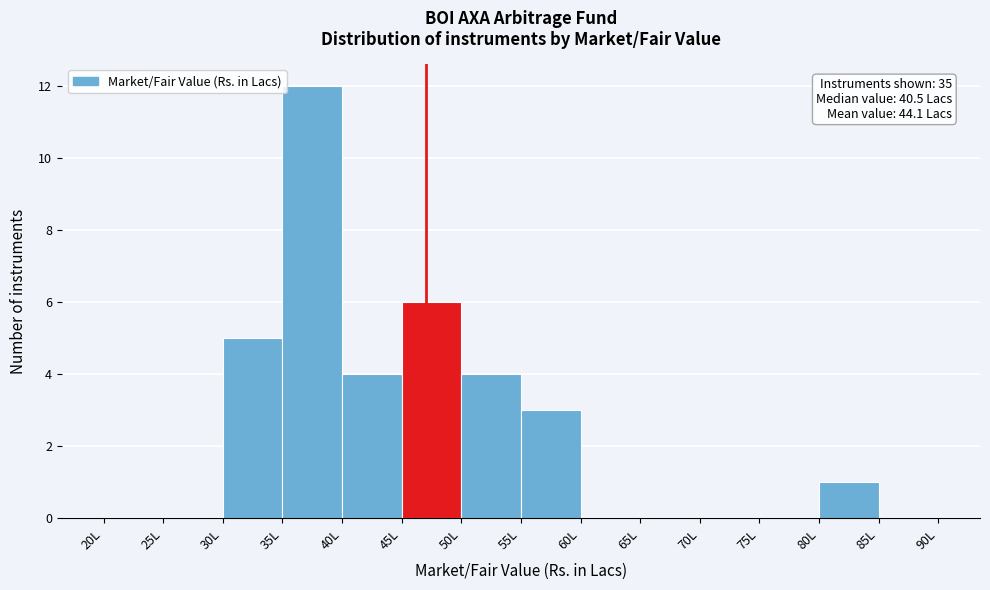

Over which range of the x-axis is the bar tallest?

35 to 40